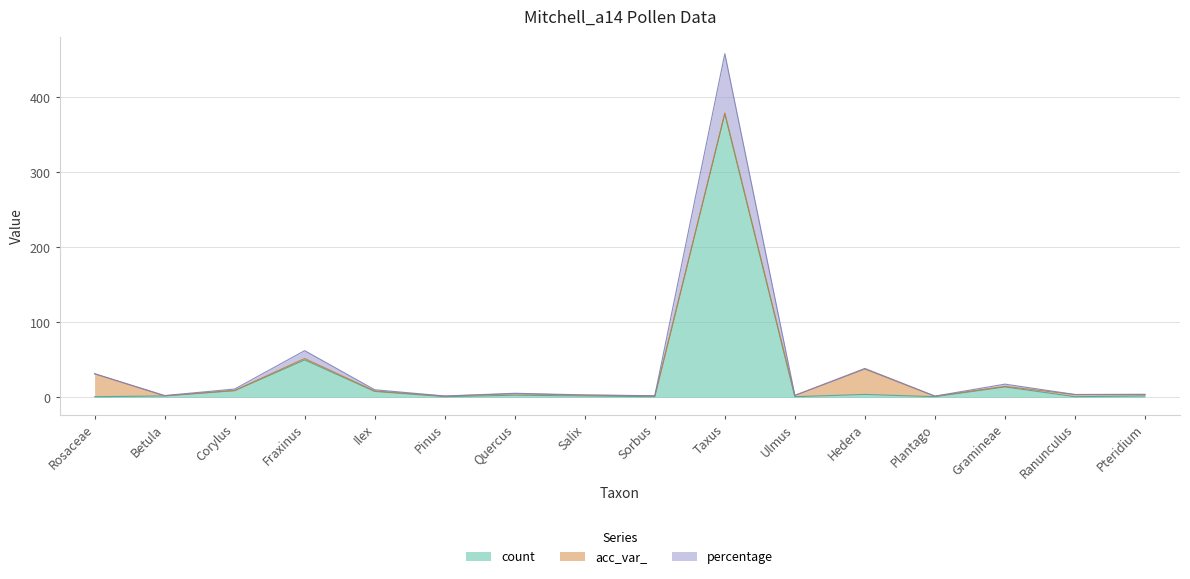

How many data points in count are less than 2?

6